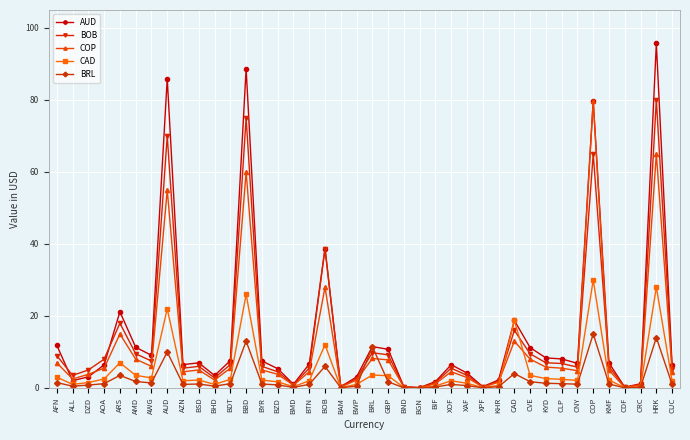

True or false: BRL has more than 2 interior local peaks.

True